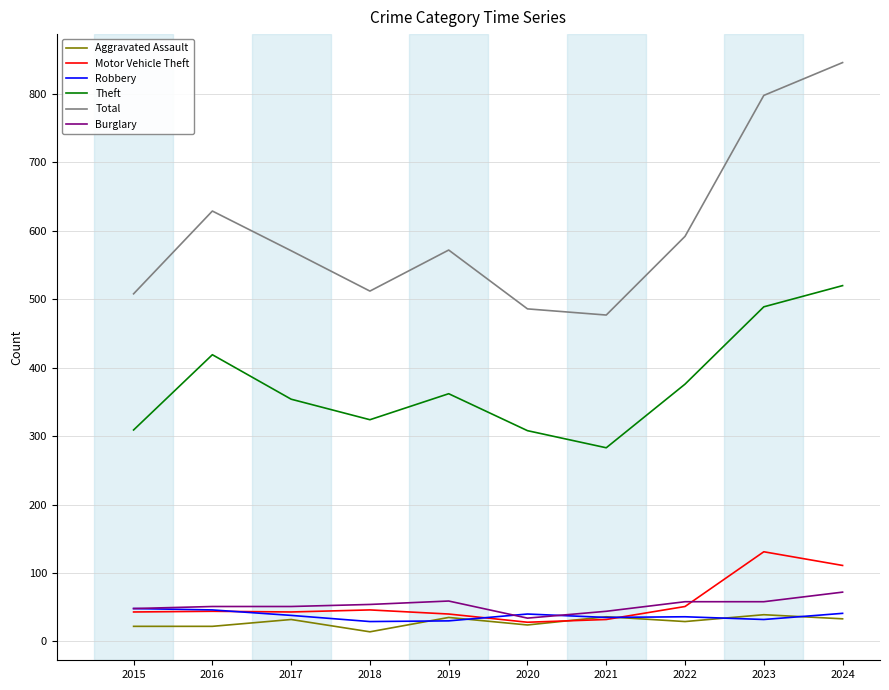

Is this an area chart (filled region under the line)?

No